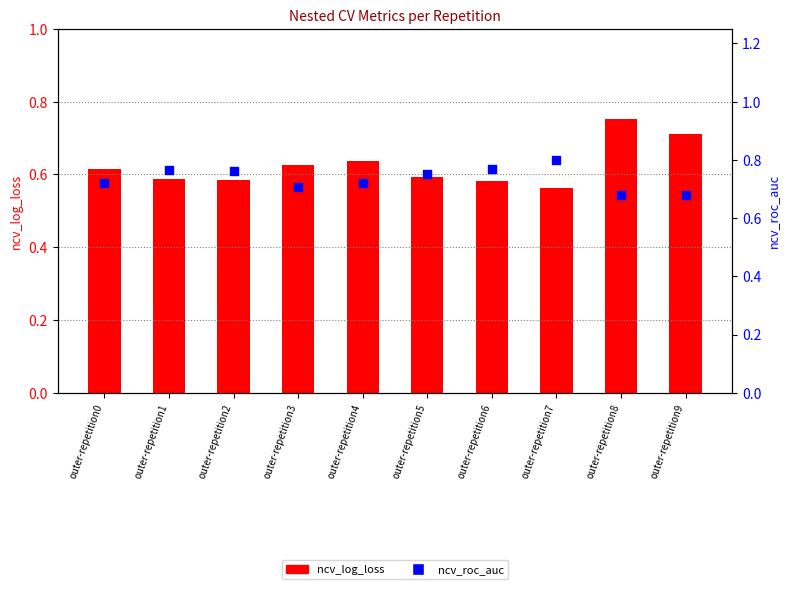

Which series has the largest Y range (max minus min)?

ncv_log_loss